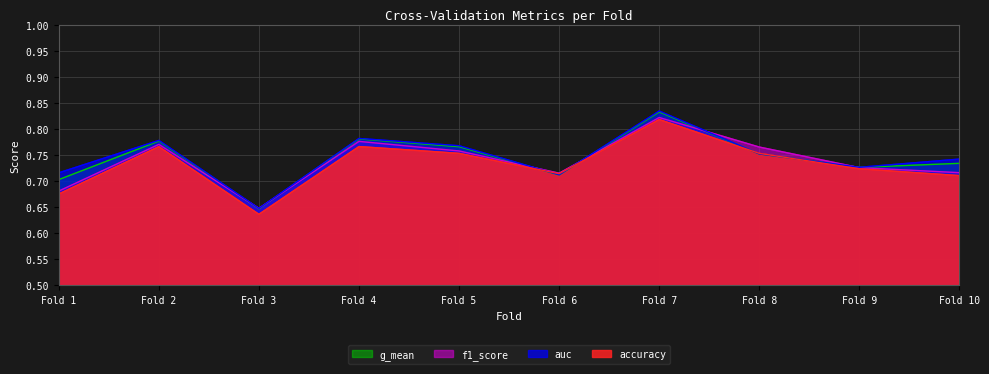

How many data points does each series have?

10